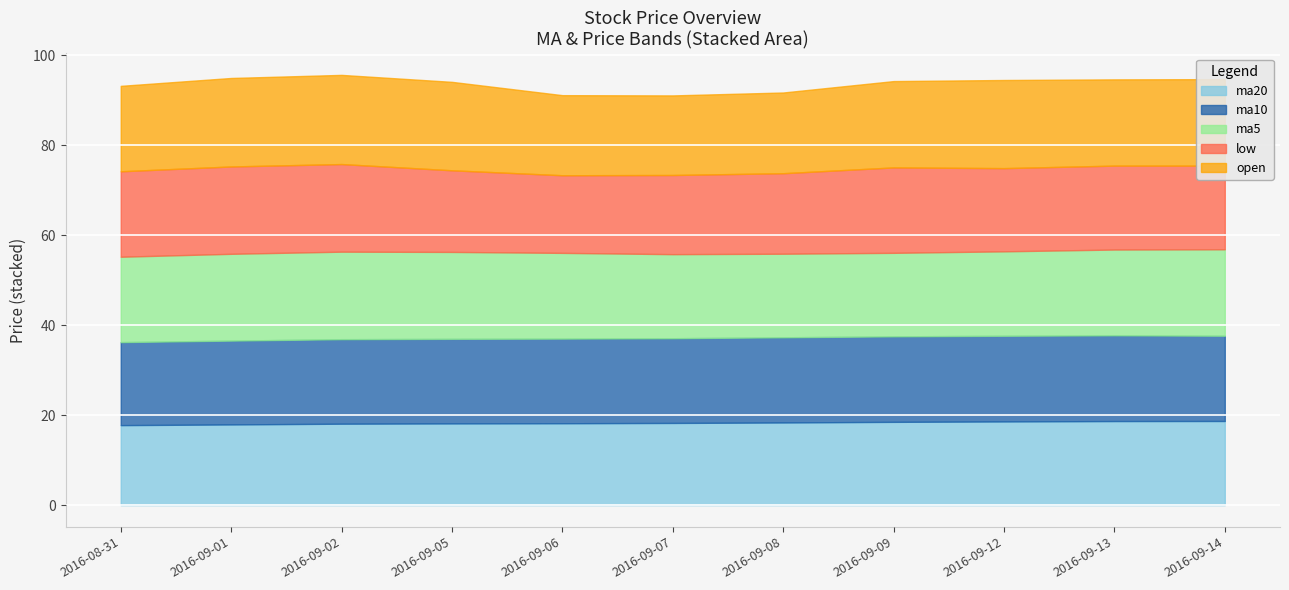

What value does the ma10 series have at 2016-09-02?

18.8